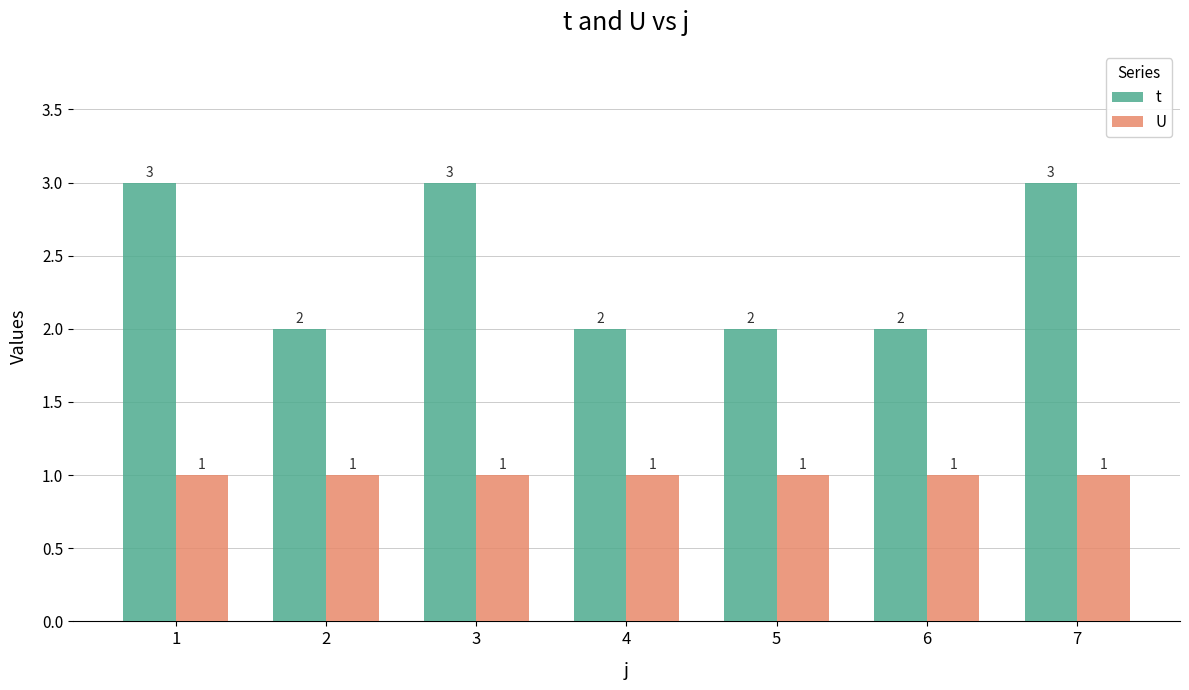

What is the value of the U bar at the 1st from the left?

1